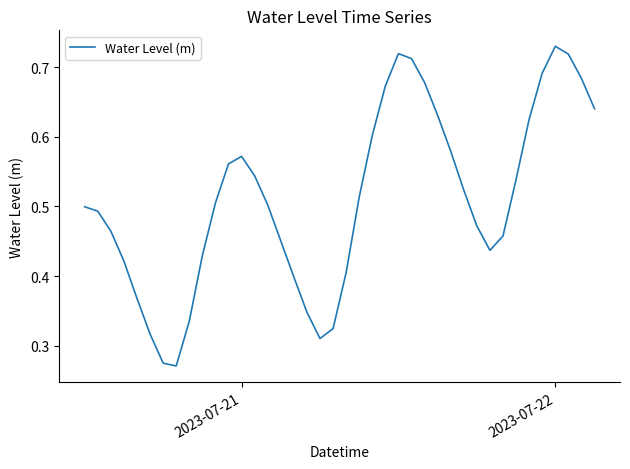

How many lines are shown in the chart?

1